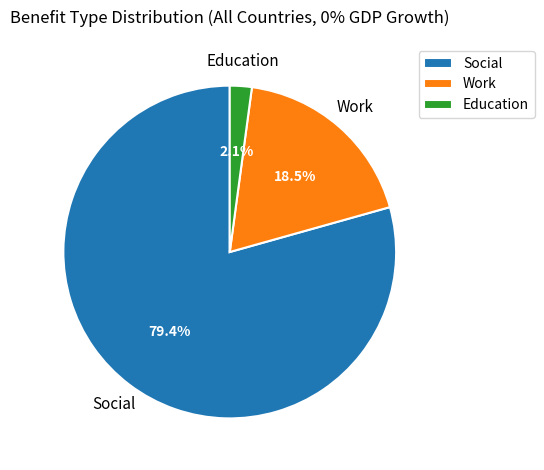

How many slices are in this pie chart?

3